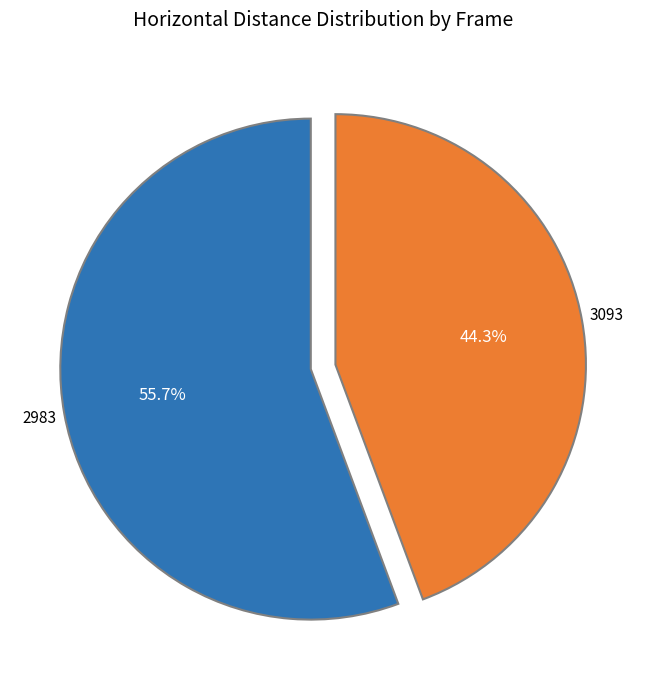

Is there a majority slice in this chart?

Yes